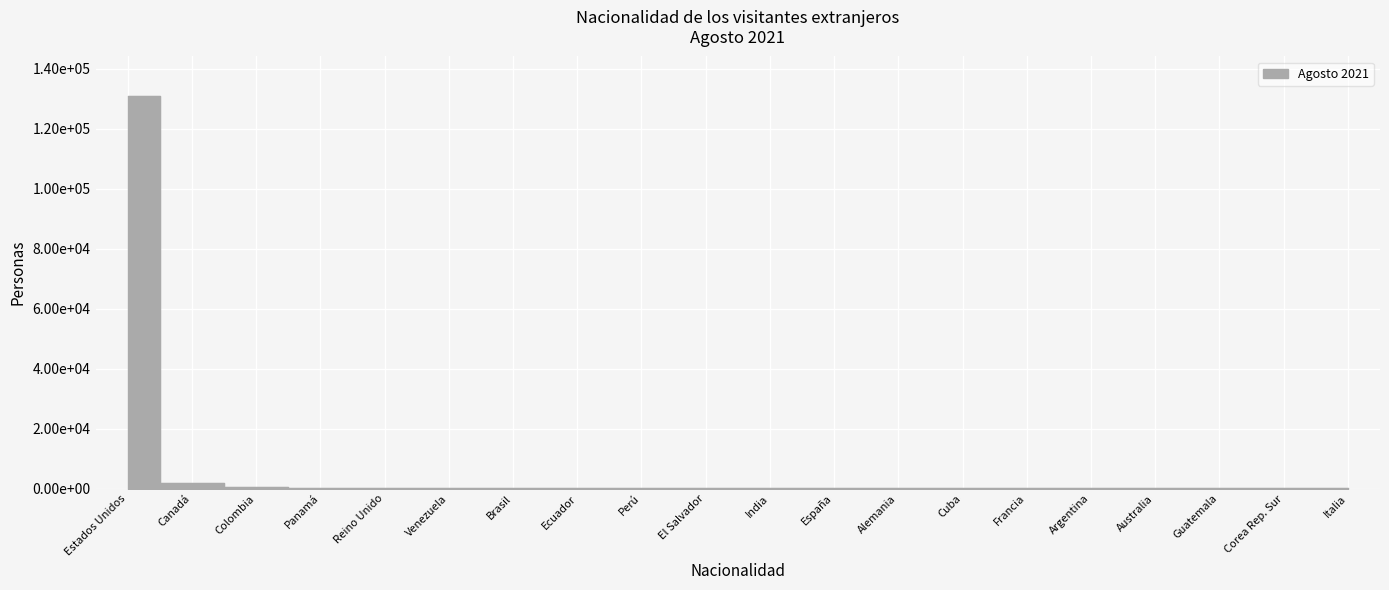

How many lines are shown in the chart?

1